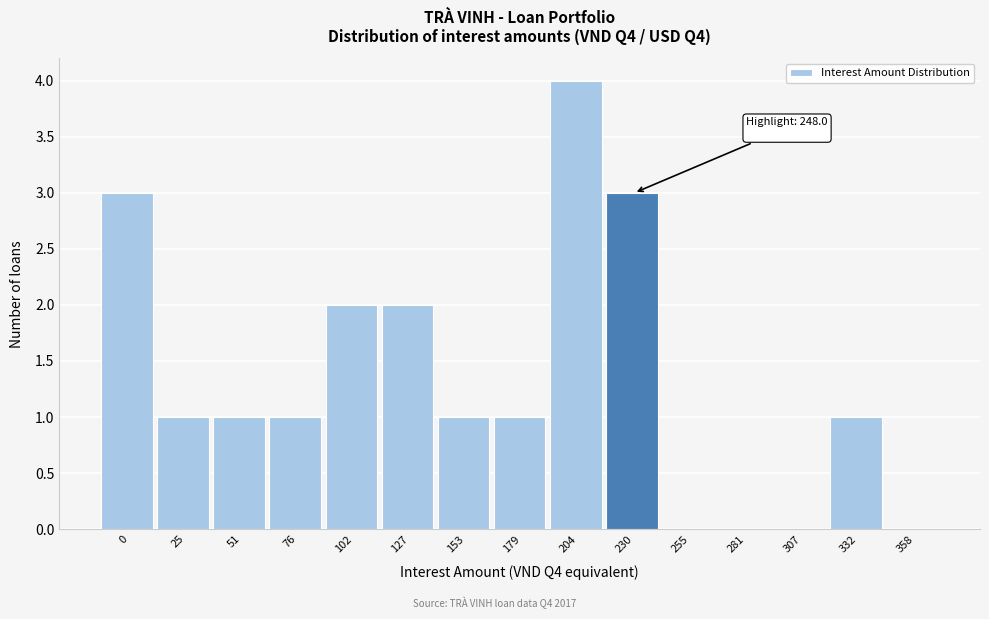

Reading right to left, what are all the values shown in this chart?

358=0	332=1	307=0	281=0	255=0	230=3	204=4	179=1	153=1	127=2	102=2	76=1	51=1	25=1	0=3